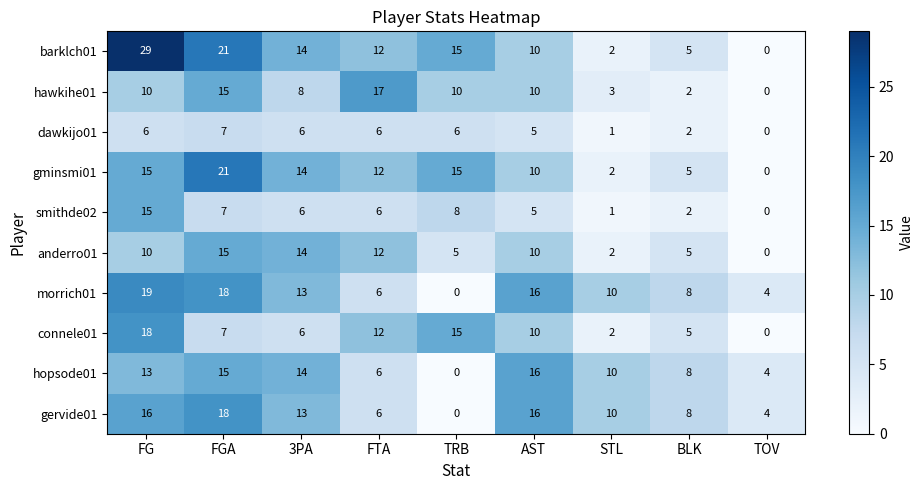

The gminsmi01 series shows 10 at AST. True or false?

True